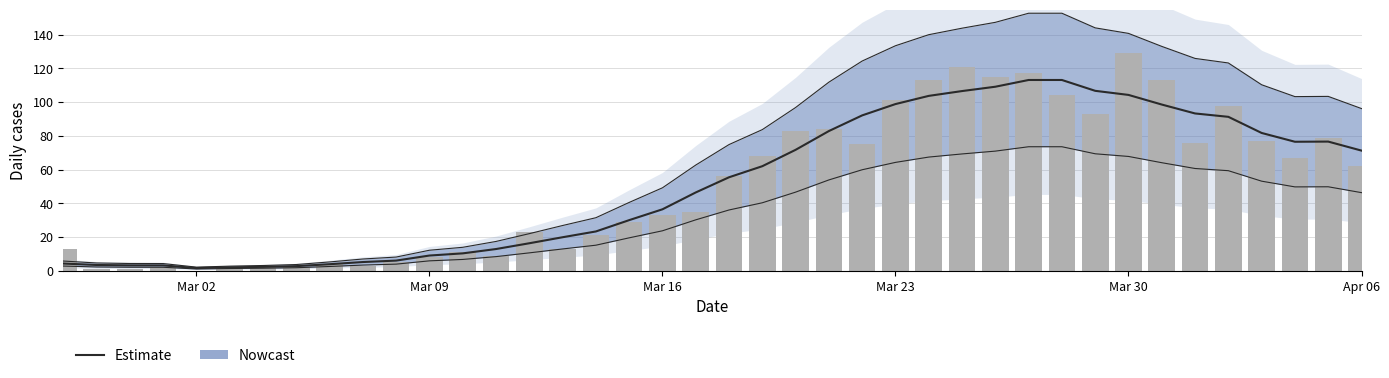

How many data points in Daily cases are less than 56?

20